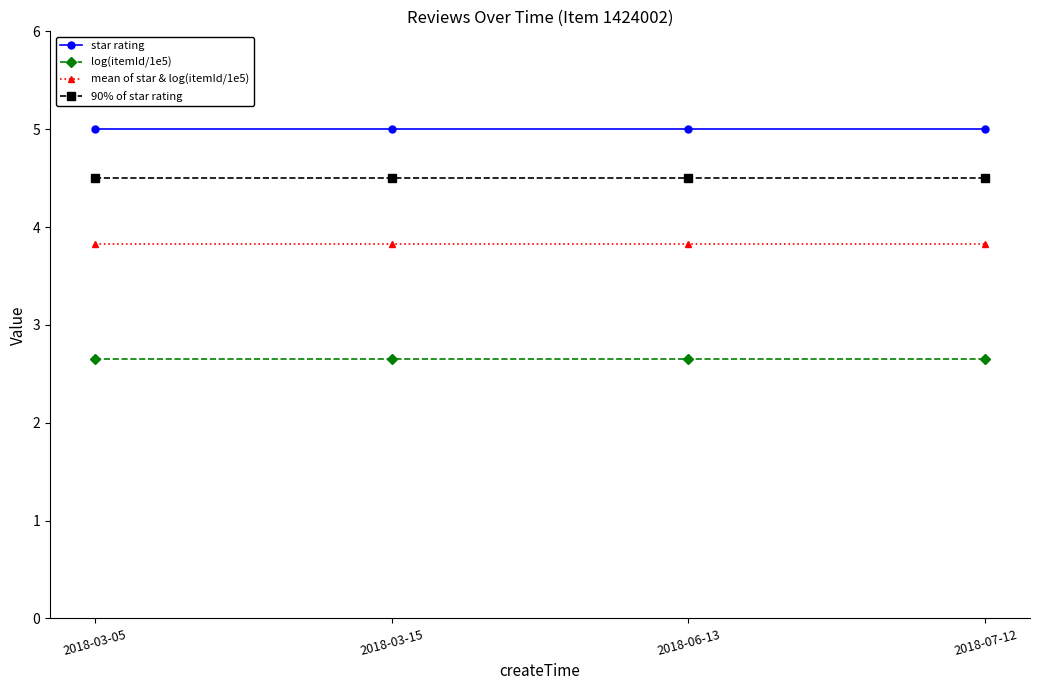

What are all the series names shown in the legend?

star rating, log(itemId/1e5), mean of star & log(itemId/1e5), 90% of star rating